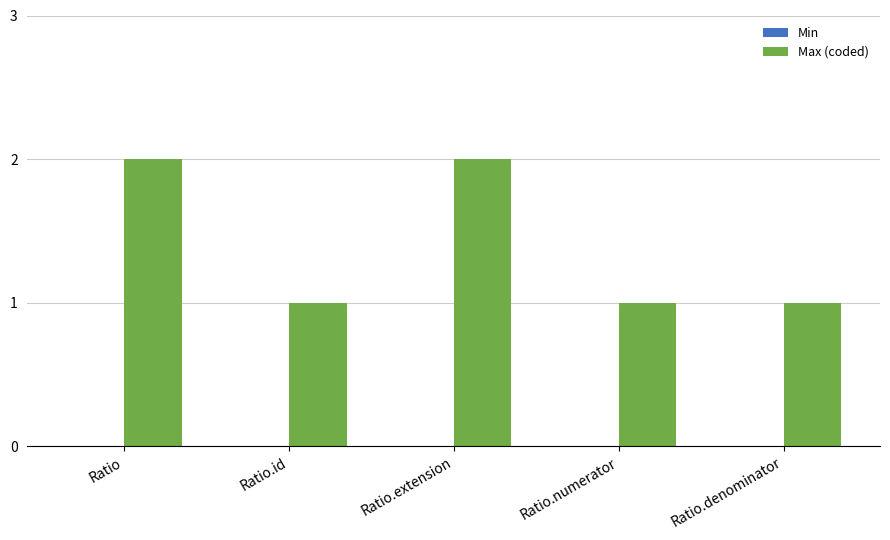

What is the label of the 5th bar from the left?

Ratio.denominator